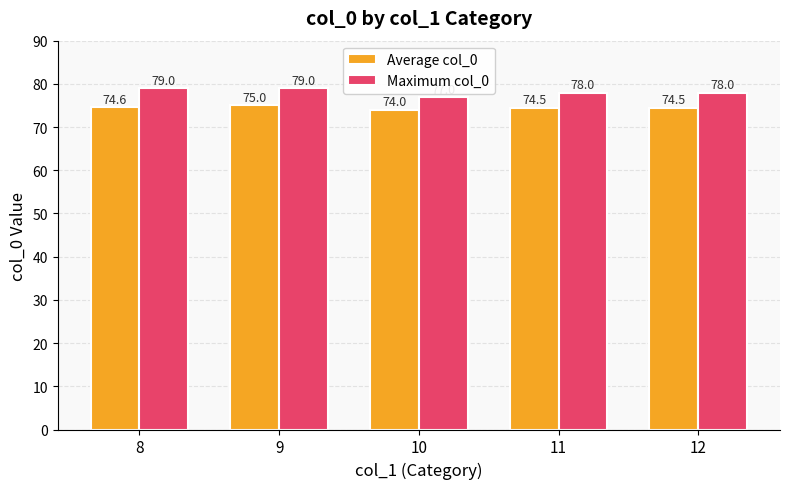

What is the spread (max minus min) of values at 9?

4.0